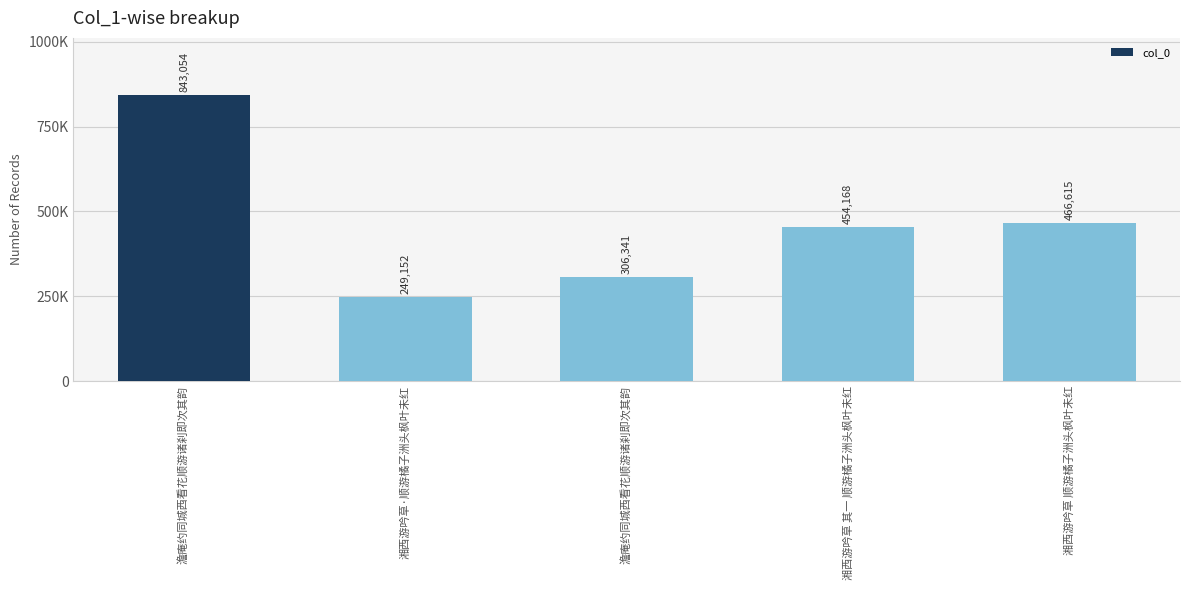

What is the change in value from 澹庵约同城西看花顺游诸刹即次其韵 to 湘西游吟草 其一 顺游橘子洲头枫叶未红?

+147827